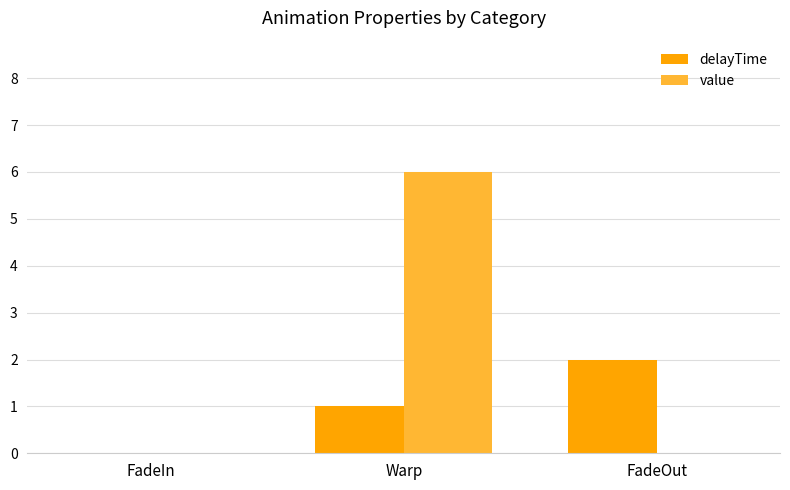

What is the approximate value of value at Warp?

6